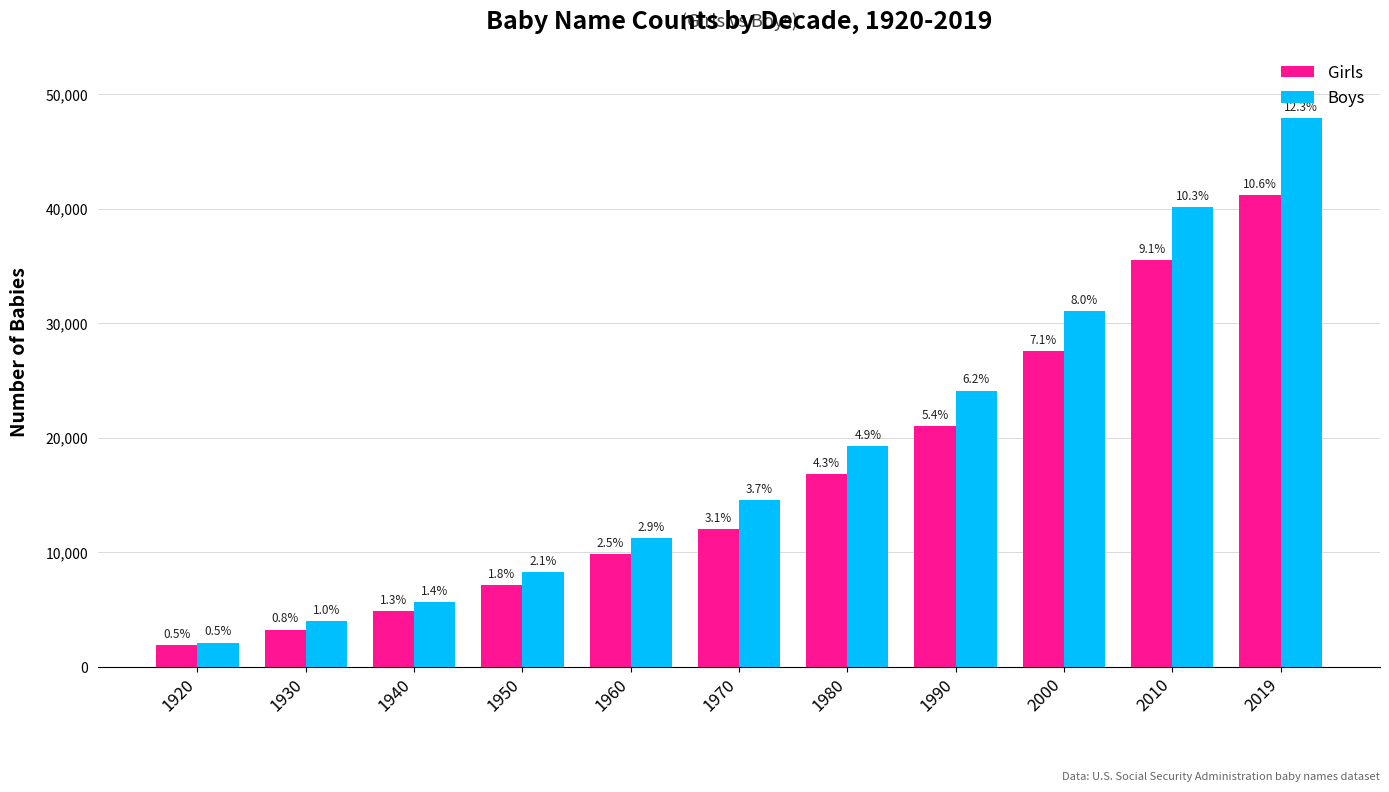

Is the value of Boys at 1940 greater than the value of Girls at 2010?

No